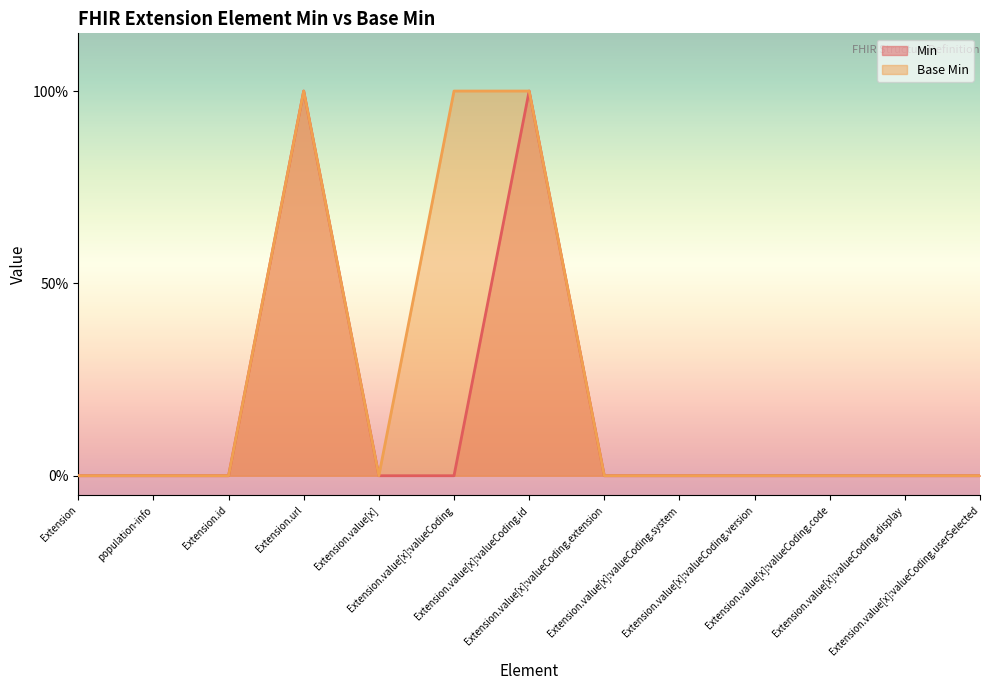

Which series has the largest total across all categories?

Base Min